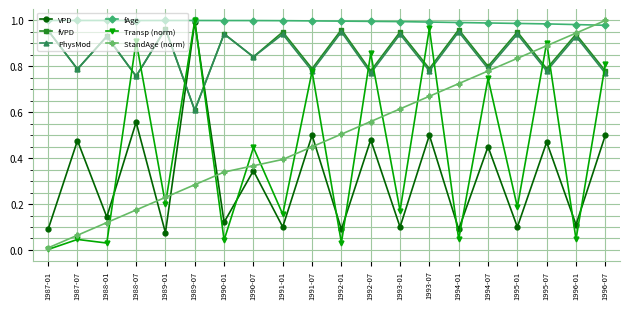

After their last crossing, which series has the higher values: fAge or StandAge (norm)?

StandAge (norm)